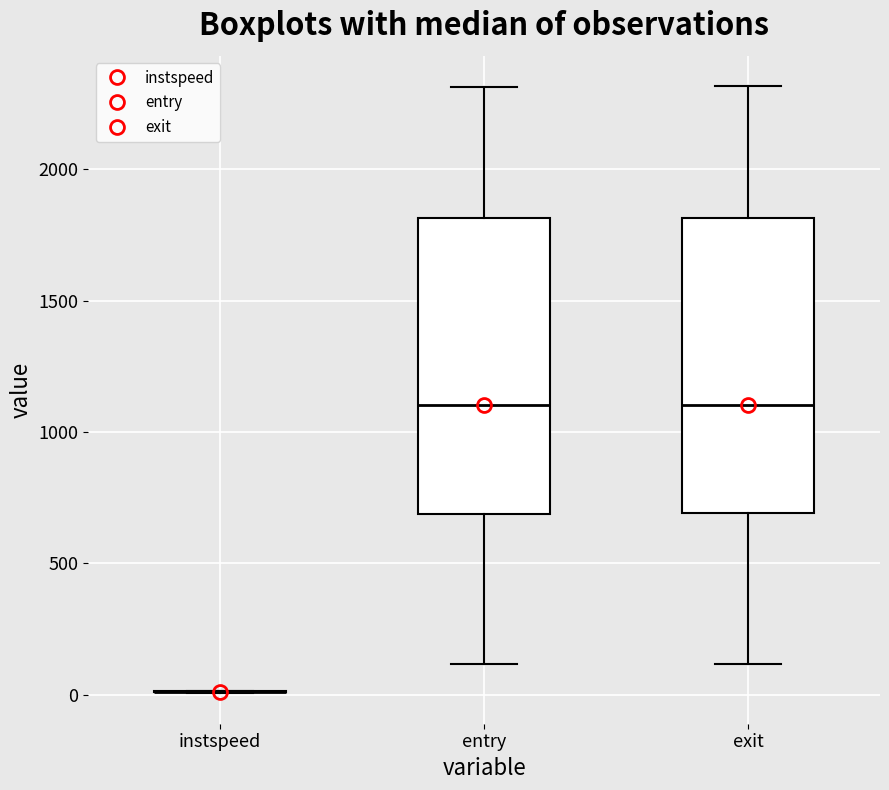

Where does the upper whisker of the box for exit end on the y-axis? The values are not printed on the chart, so give them approximately, as read against the axis.

2300